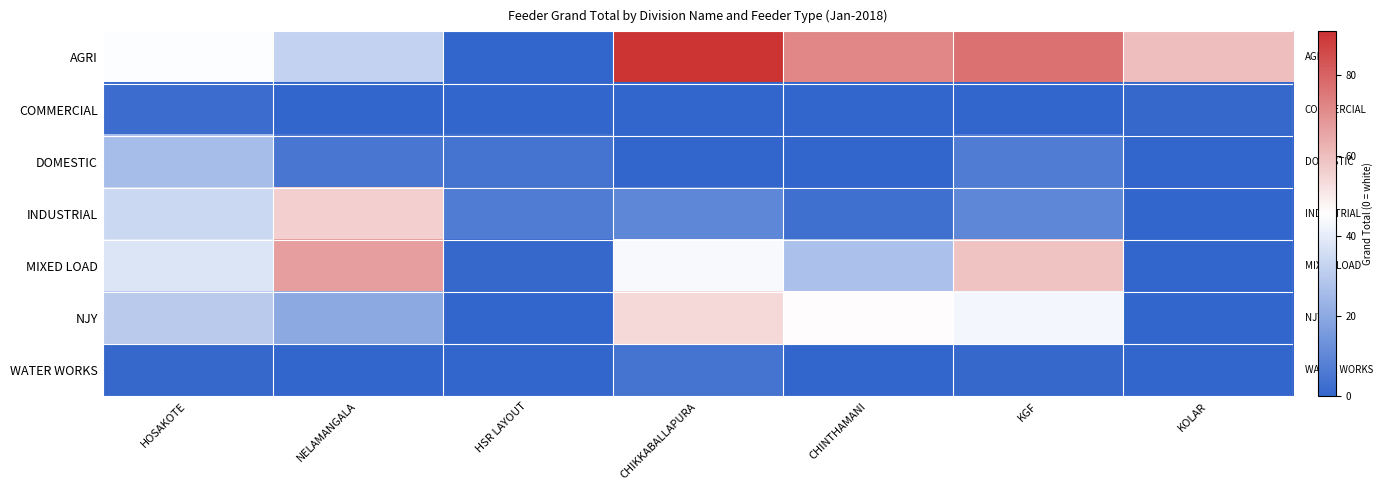

Reading left to right, what are all the values shown in this chart?

AGRI: HOSAKOTE=45	NELAMANGALA=32	HSR LAYOUT=0	CHIKKABALLAPURA=91	CHINTHAMANI=72	KGF=77	KOLAR=60
COMMERCIAL: HOSAKOTE=2	NELAMANGALA=0	HSR LAYOUT=0	CHIKKABALLAPURA=0	CHINTHAMANI=0	KGF=0	KOLAR=1
DOMESTIC: HOSAKOTE=26	NELAMANGALA=5	HSR LAYOUT=4	CHIKKABALLAPURA=0	CHINTHAMANI=0	KGF=7	KOLAR=0
INDUSTRIAL: HOSAKOTE=34	NELAMANGALA=56	HSR LAYOUT=7	CHIKKABALLAPURA=10	CHINTHAMANI=3	KGF=10	KOLAR=0
MIXED LOAD: HOSAKOTE=38	NELAMANGALA=67	HSR LAYOUT=1	CHIKKABALLAPURA=44	CHINTHAMANI=27	KGF=59	KOLAR=0
NJY: HOSAKOTE=30	NELAMANGALA=20	HSR LAYOUT=0	CHIKKABALLAPURA=54	CHINTHAMANI=46	KGF=43	KOLAR=0
WATER WORKS: HOSAKOTE=1	NELAMANGALA=0	HSR LAYOUT=0	CHIKKABALLAPURA=4	CHINTHAMANI=0	KGF=1	KOLAR=0